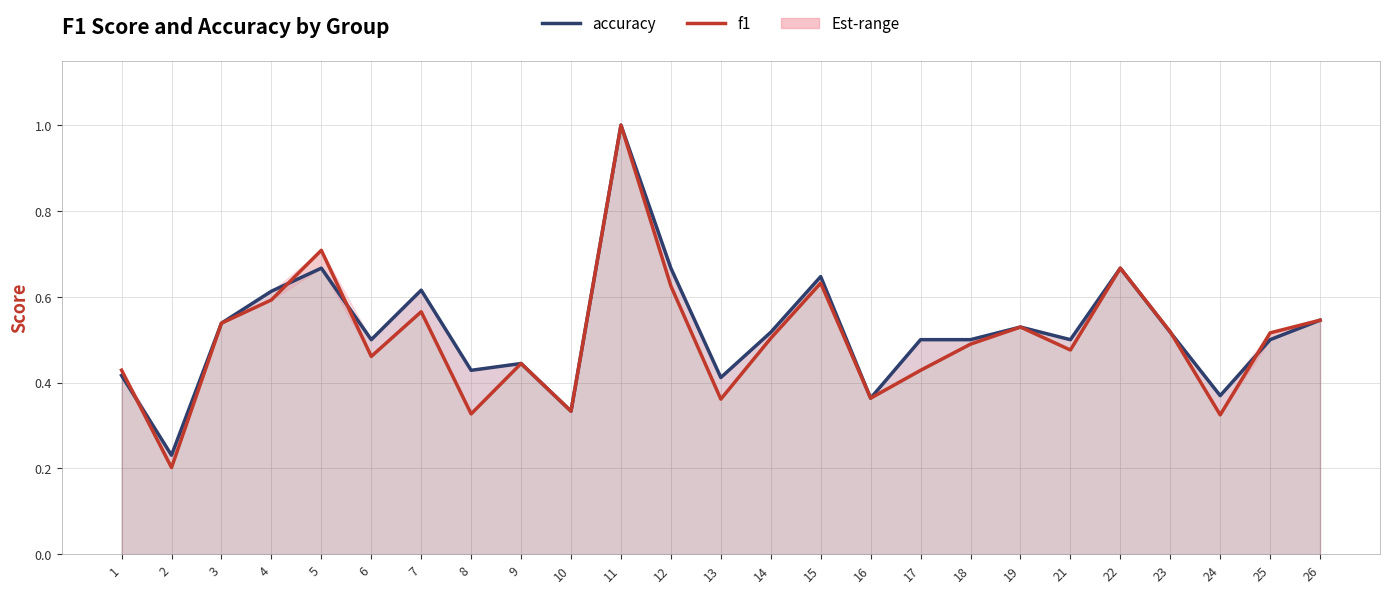

At which category does the chart reach its minimum across all series?

2